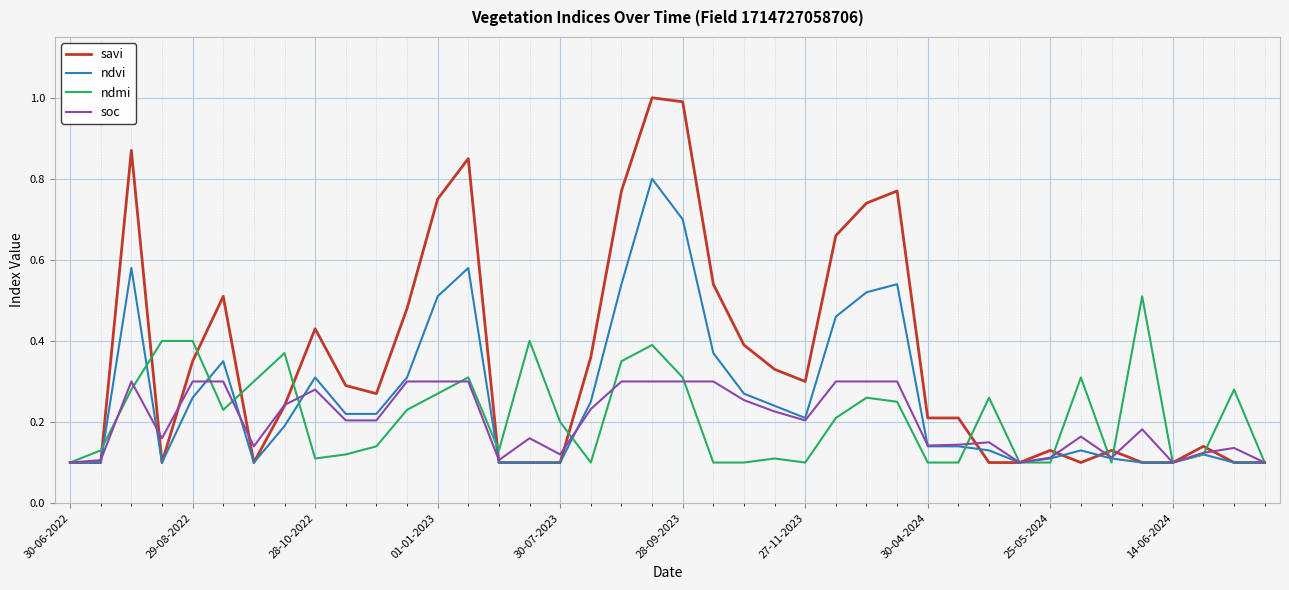

Which series has the largest total across all categories?

savi